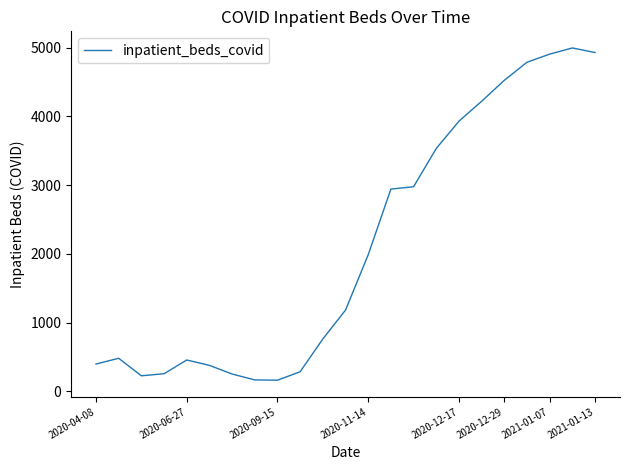

What is the maximum value shown in the chart?

4997